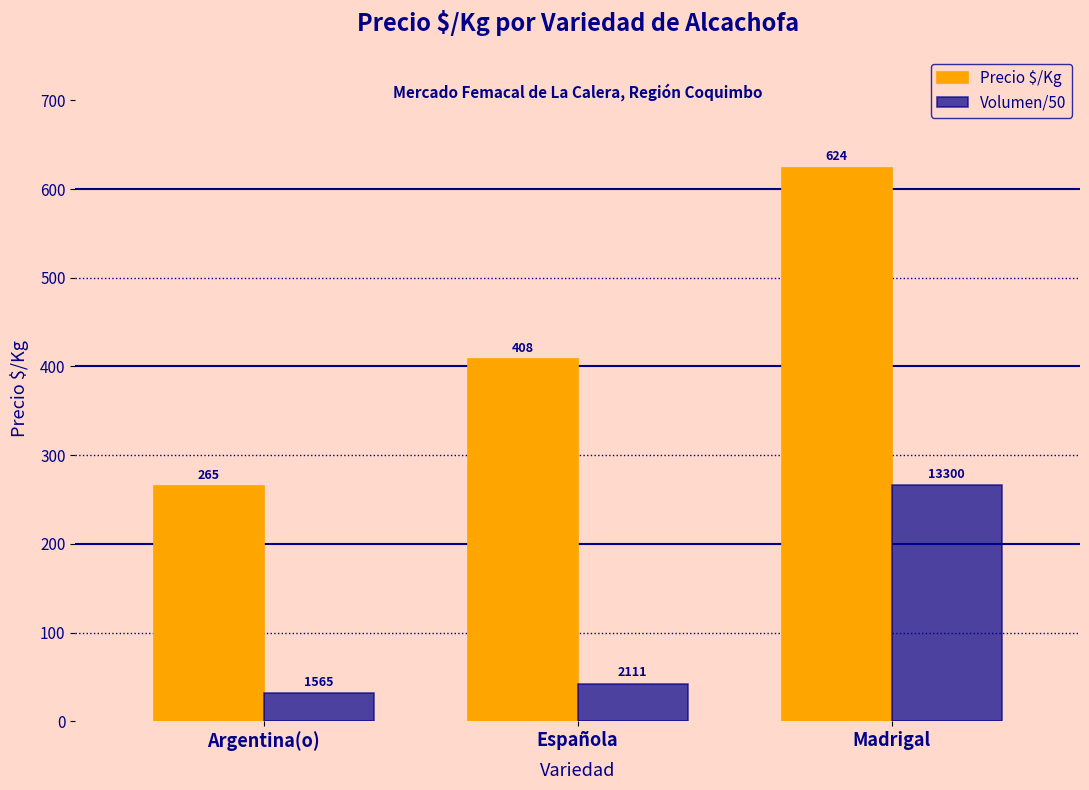

What is the difference between the highest and lowest values at Española?

365.8